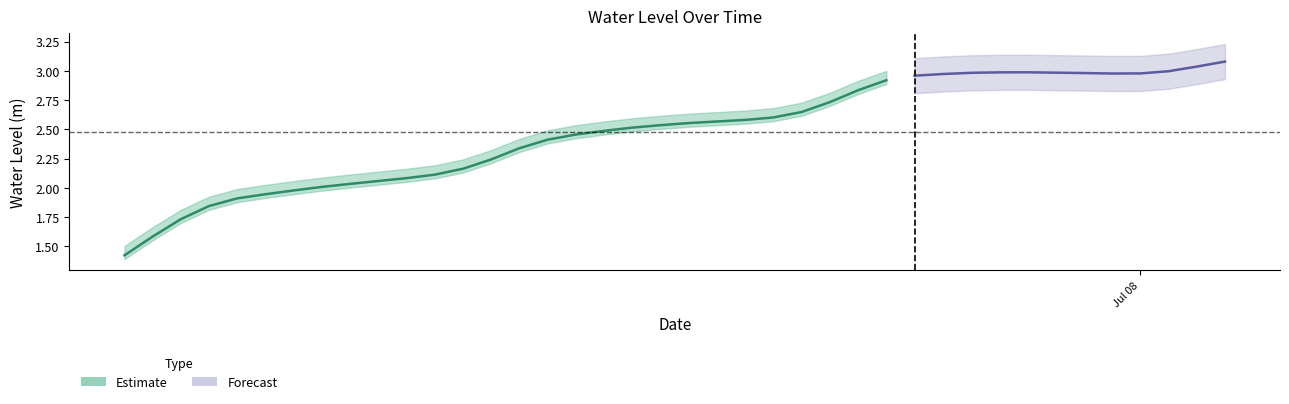

List the labels in order of value, smallest first.

2024-07-06 12:00:00, 2024-07-06 13:00:00, 2024-07-06 14:00:00, 2024-07-06 15:00:00, 2024-07-06 16:00:00, 2024-07-06 17:00:00, 2024-07-06 18:00:00, 2024-07-06 19:00:00, 2024-07-06 20:00:00, 2024-07-06 21:00:00, 2024-07-06 22:00:00, 2024-07-06 23:00:00, 2024-07-07 00:00:00, 2024-07-07 01:00:00, 2024-07-07 02:00:00, 2024-07-07 03:00:00, 2024-07-07 04:00:00, 2024-07-07 05:00:00, 2024-07-07 06:00:00, 2024-07-07 07:00:00, 2024-07-07 08:00:00, 2024-07-07 09:00:00, 2024-07-07 10:00:00, 2024-07-07 11:00:00, 2024-07-07 12:00:00, 2024-07-07 13:00:00, 2024-07-07 14:00:00, 2024-07-07 15:00:00, 2024-07-07 16:00:00, 2024-07-07 17:00:00, 2024-07-07 23:00:00, 2024-07-08 00:00:00, 2024-07-07 22:00:00, 2024-07-07 18:00:00, 2024-07-07 21:00:00, 2024-07-07 19:00:00, 2024-07-07 20:00:00, 2024-07-08 01:00:00, 2024-07-08 02:00:00, 2024-07-08 03:00:00